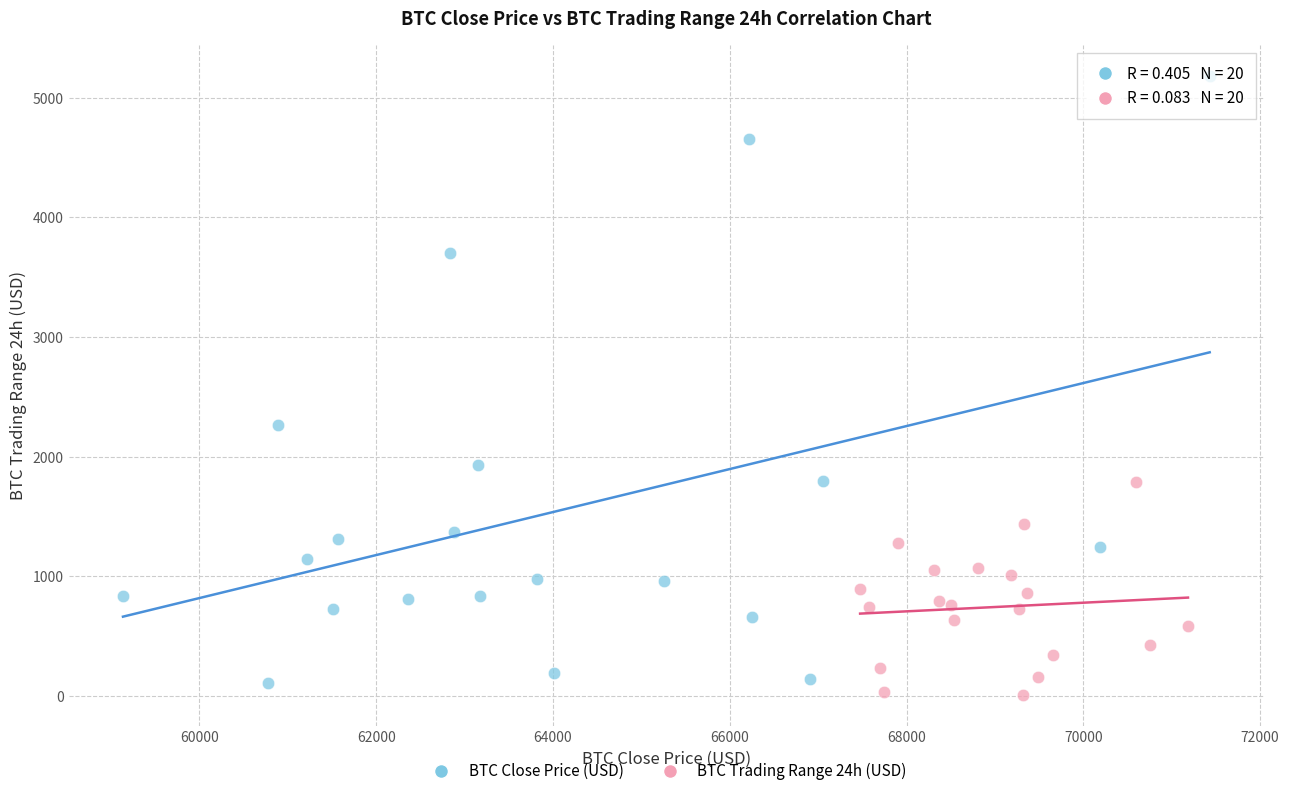

Which series has the widest spread of Y values?

BTC Close Price (USD)